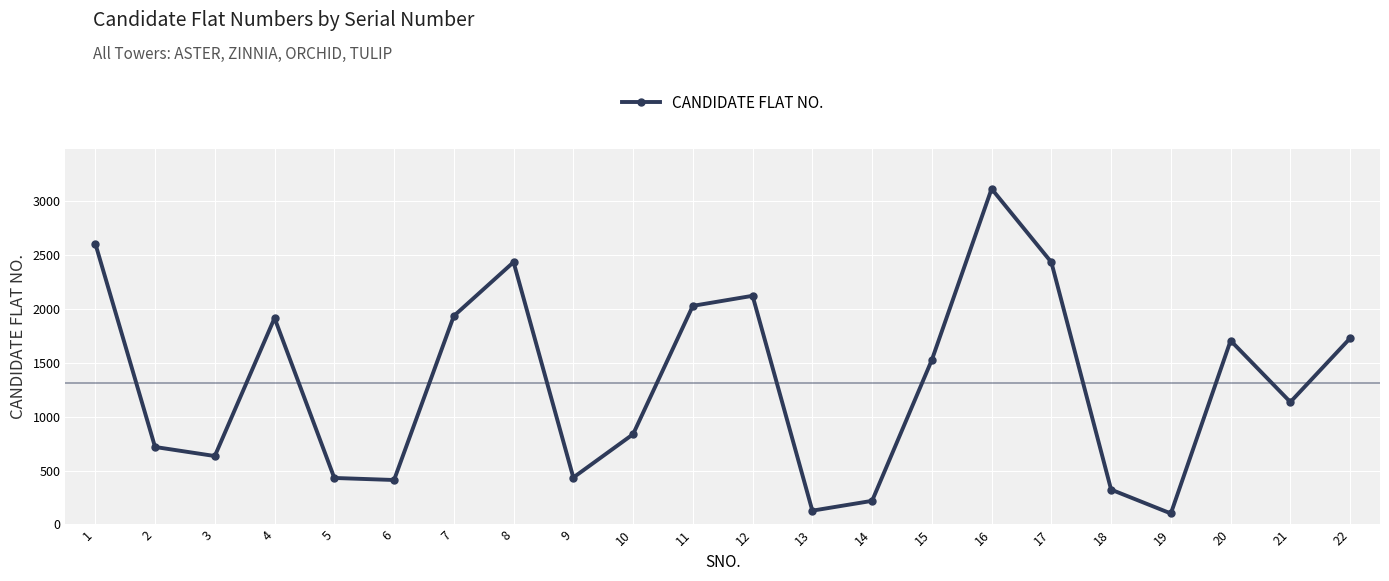

What is the approximate value at 1, to the nearest 10?

2600